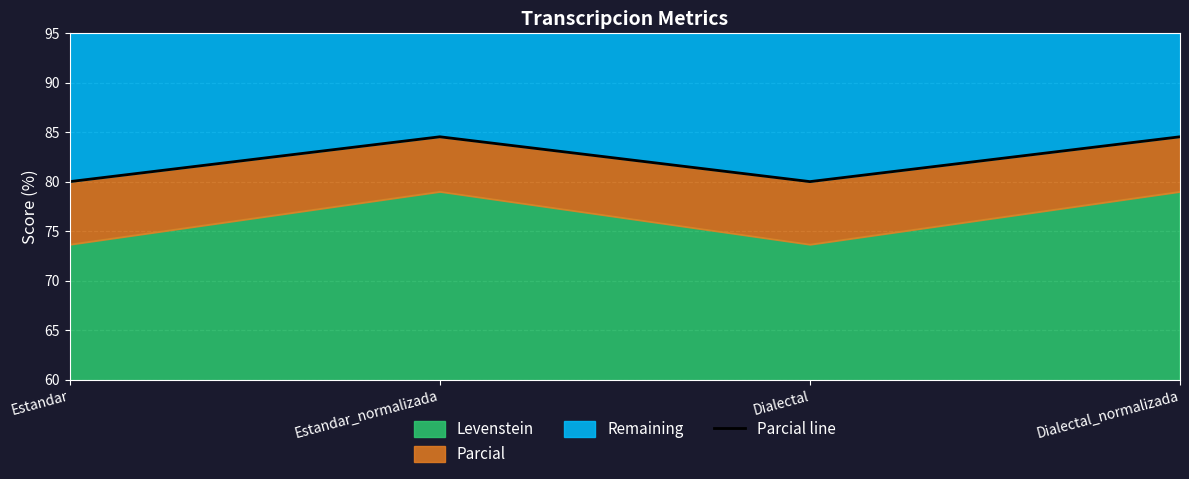

What is the difference between the maximum and second lowest values?

4.5